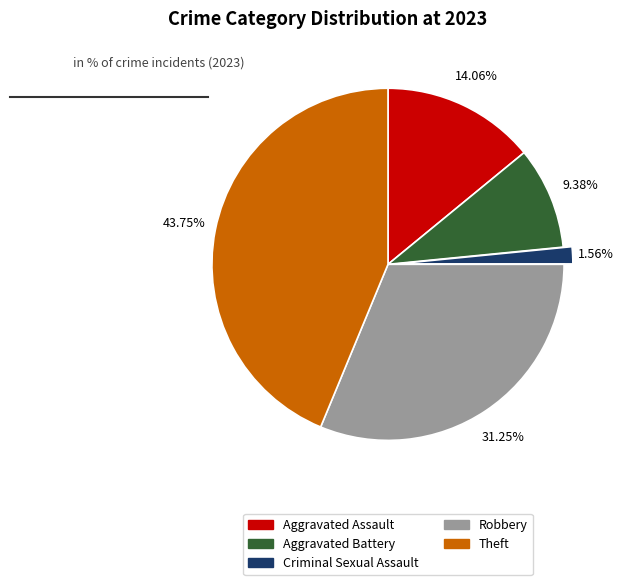

Which slice is the smallest?

Criminal Sexual Assault